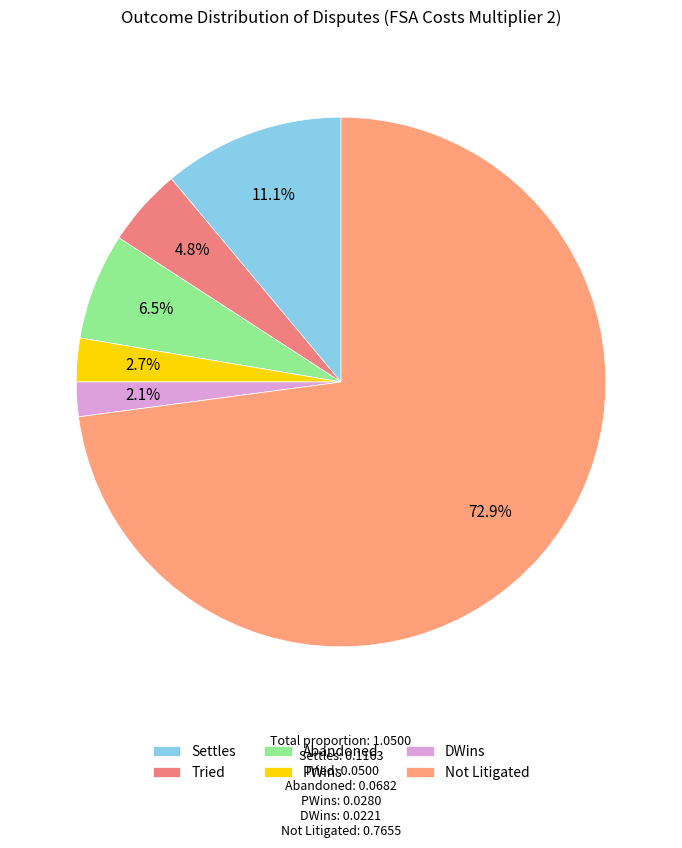

Which slice is the smallest?

DWins